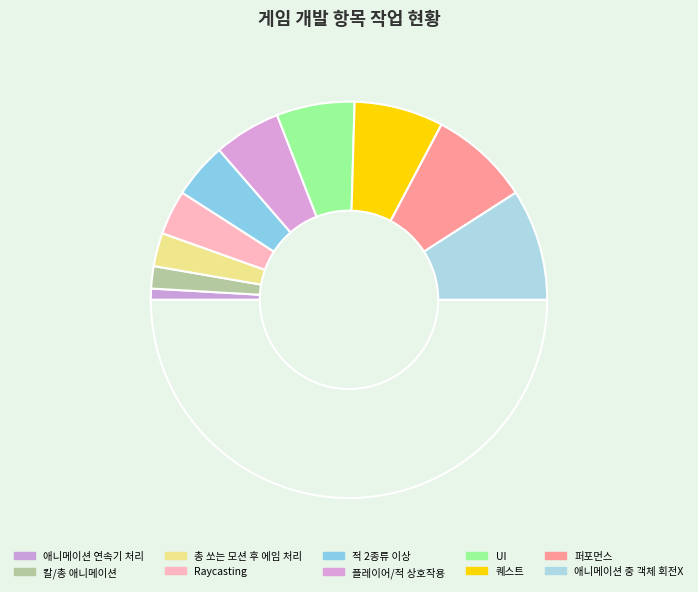

What is the smallest slice in the pie chart?

애니메이션 연속기 처리